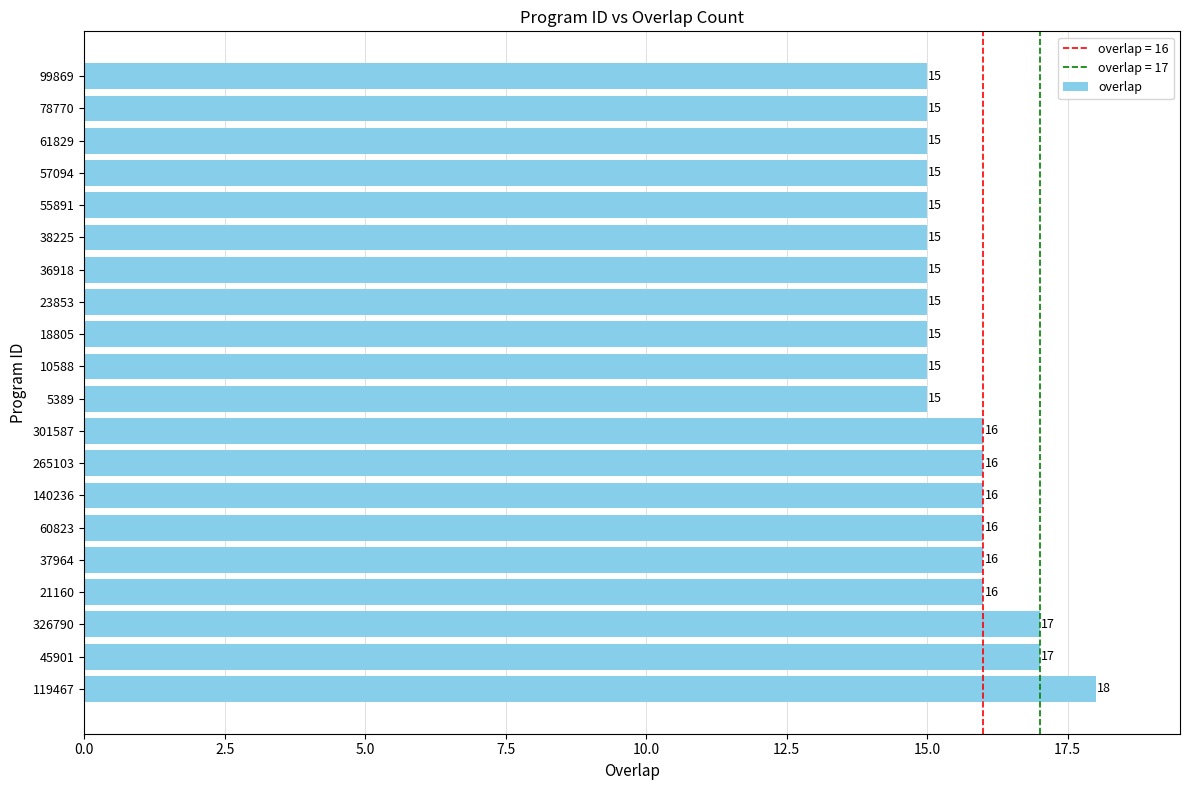

Is it true that the value at 37964 is 16?

True